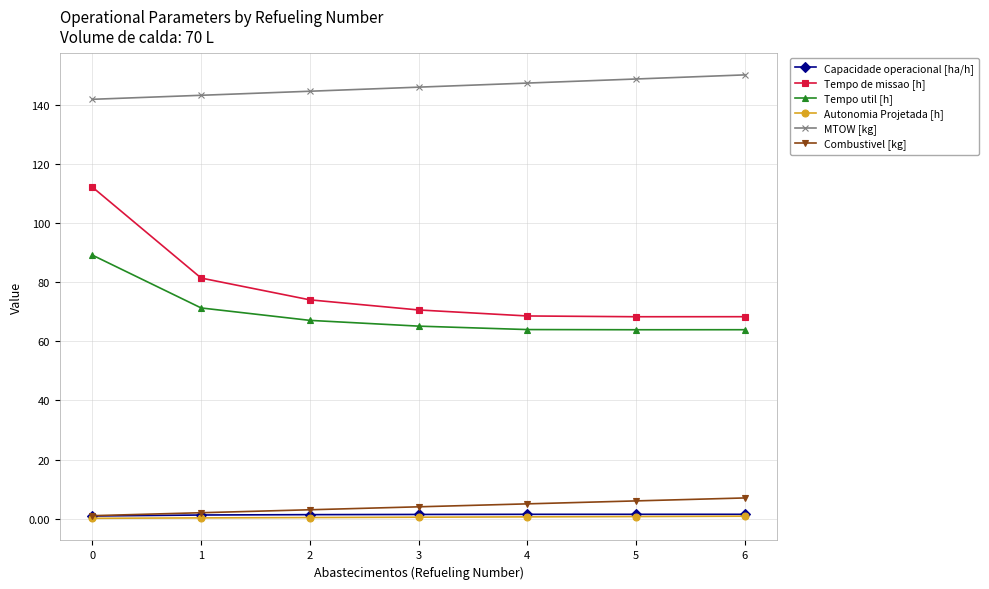

True or false: Tempo de missao [h] and Tempo util [h] intersect in this chart.

False